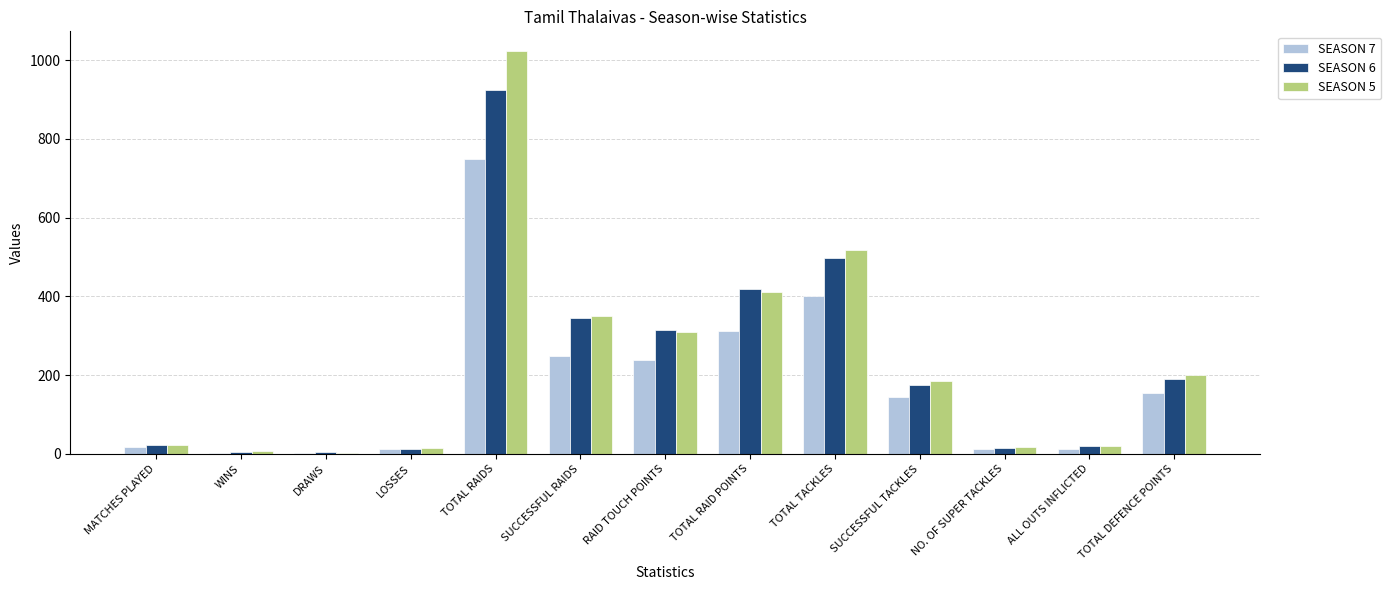

Where does the SEASON 7 series first go above 144?

TOTAL RAIDS